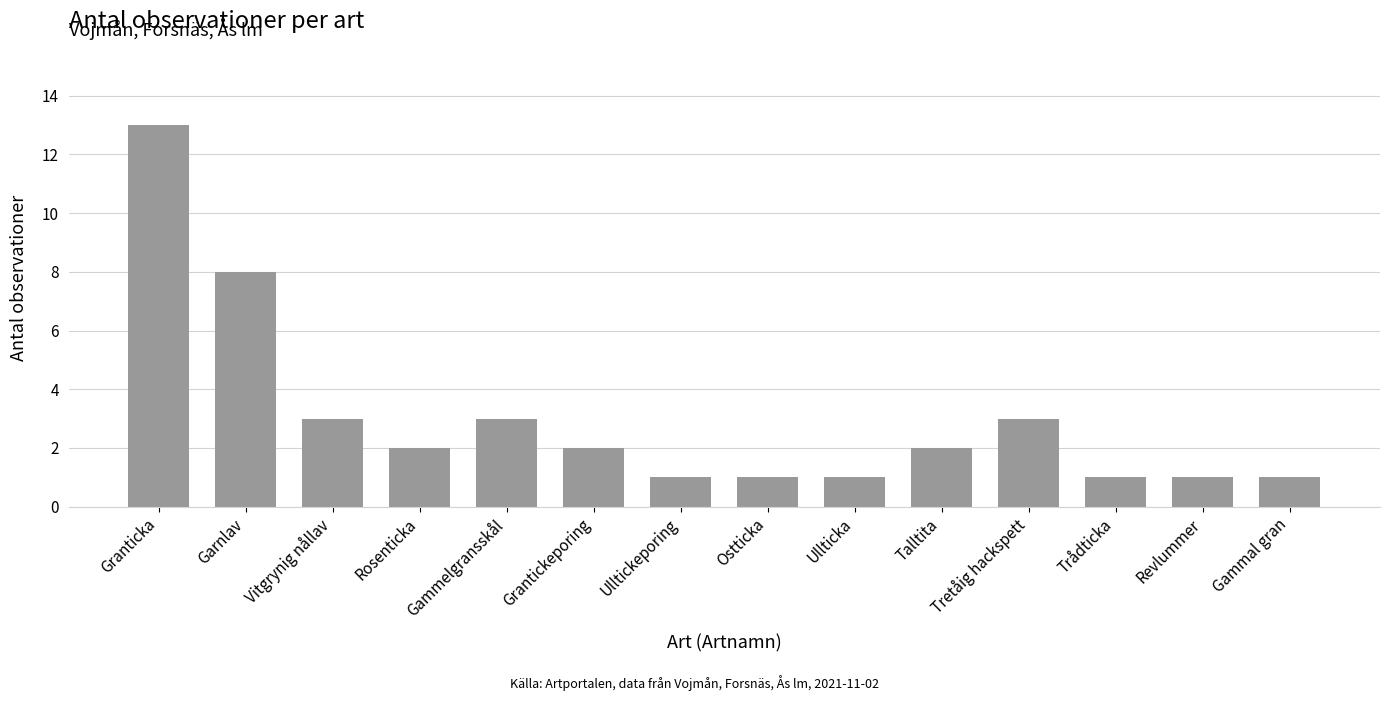

Is it true that the value at Talltita is 2?

True